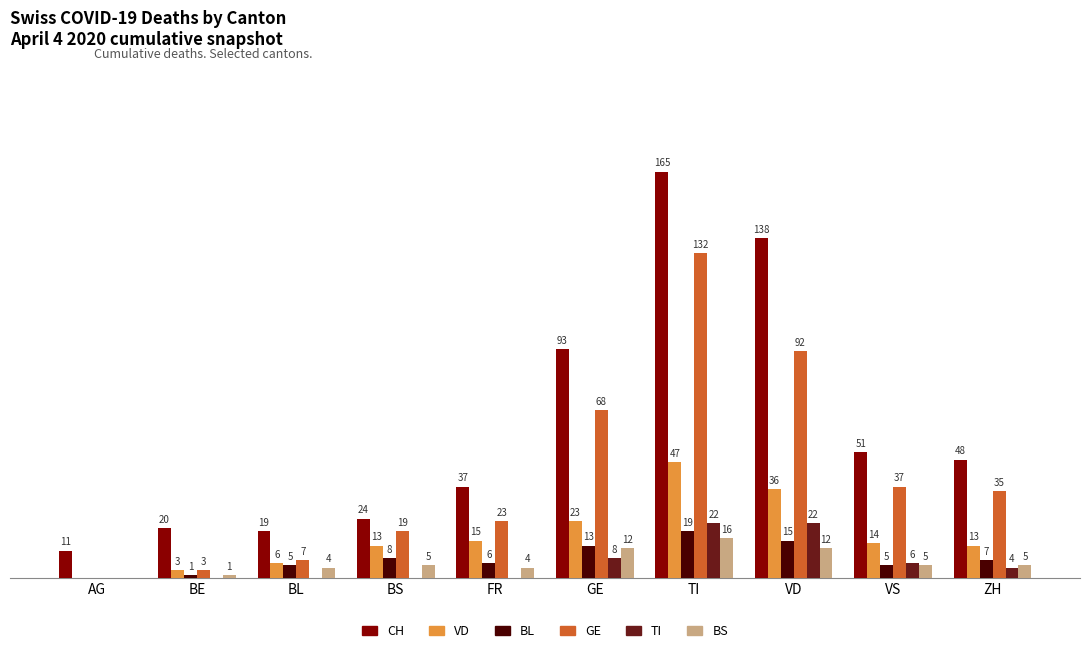

Where does the CH series first go above 48?

GE